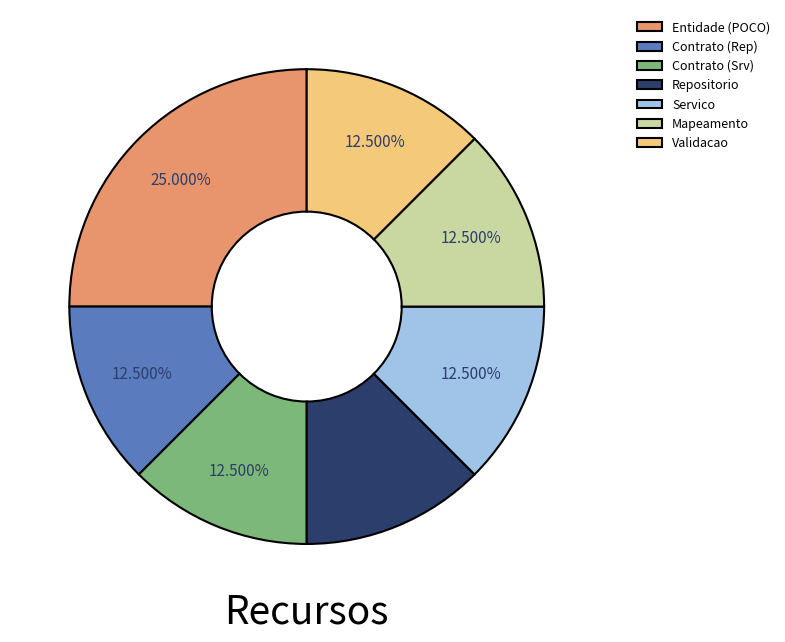

Count the number of slices in the pie.

7